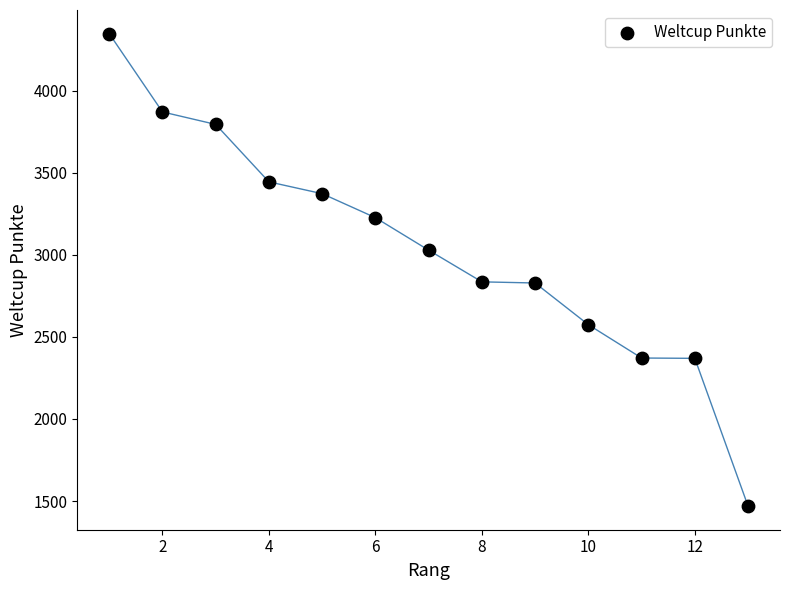

What is the range of X values (max minus min)?

12